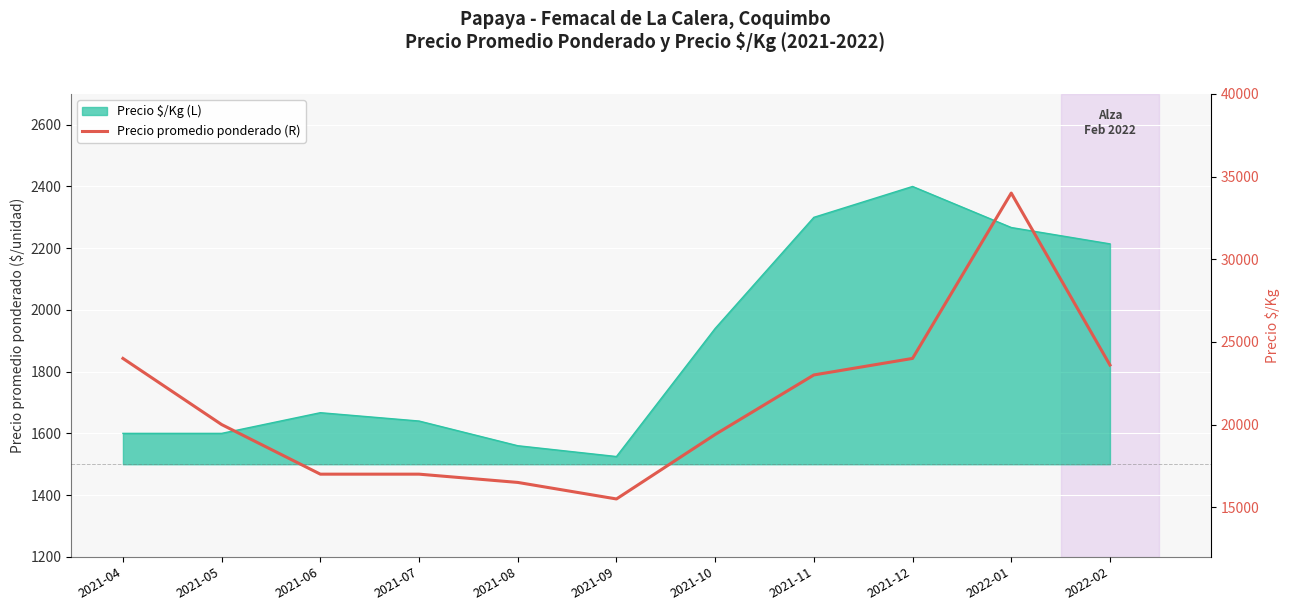

Between 2021-05 and 2021-10, which is larger?

2021-05